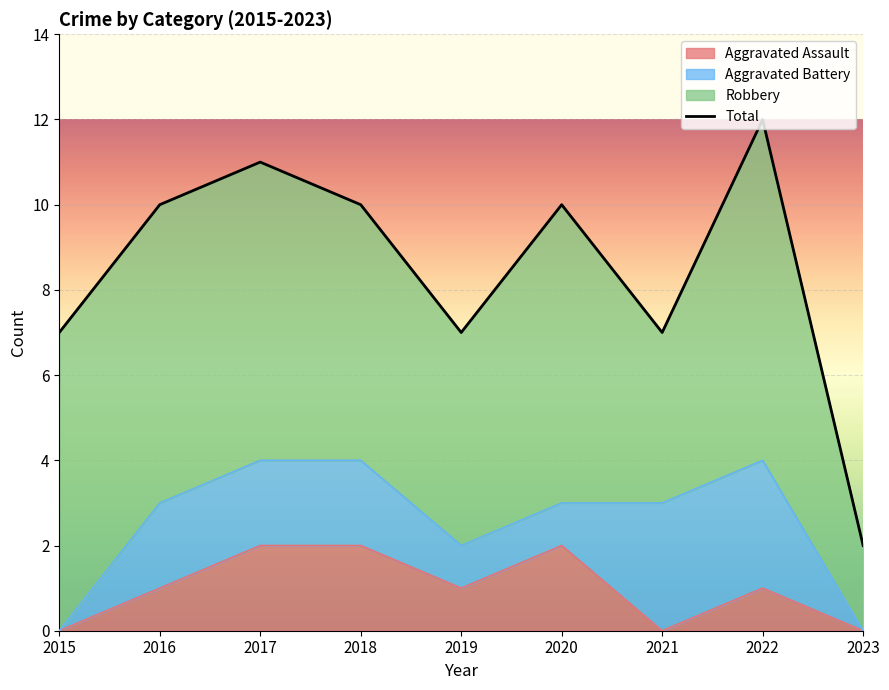

How many points are lower than both their immediate neighbors (excluding endpoints)?

2